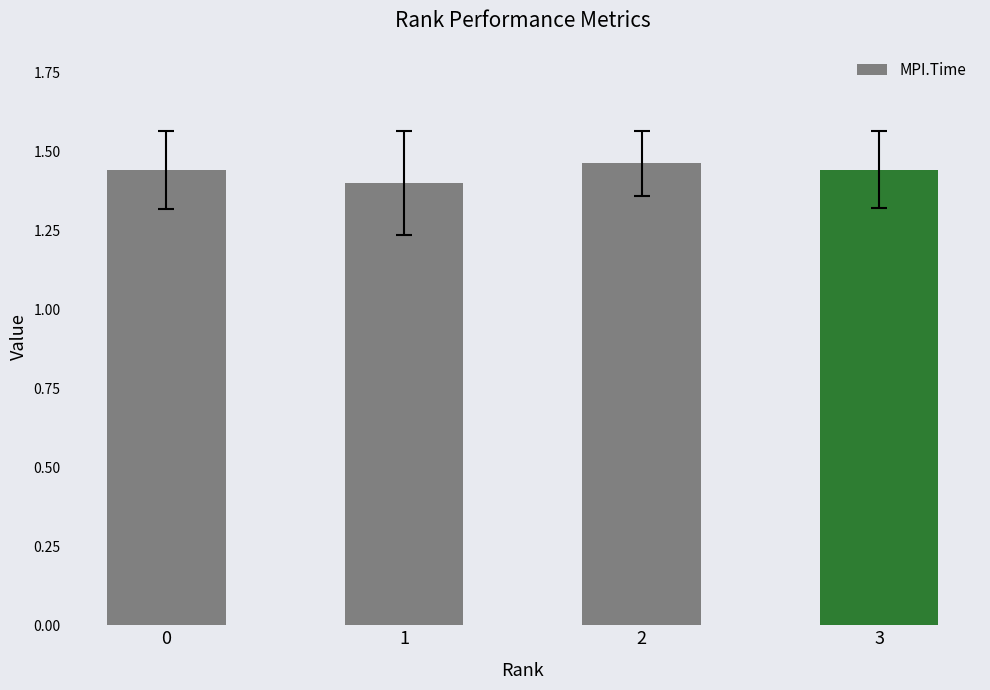

Is it true that the value at 1 is 1.4?

True